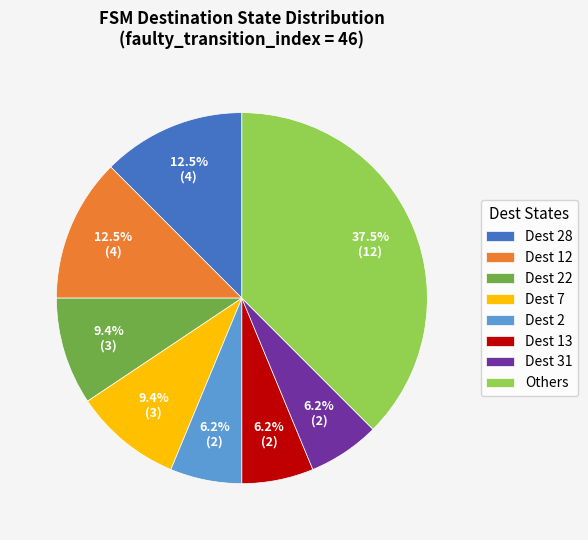

Between Dest 22 and Dest 31, which is larger?

Dest 22